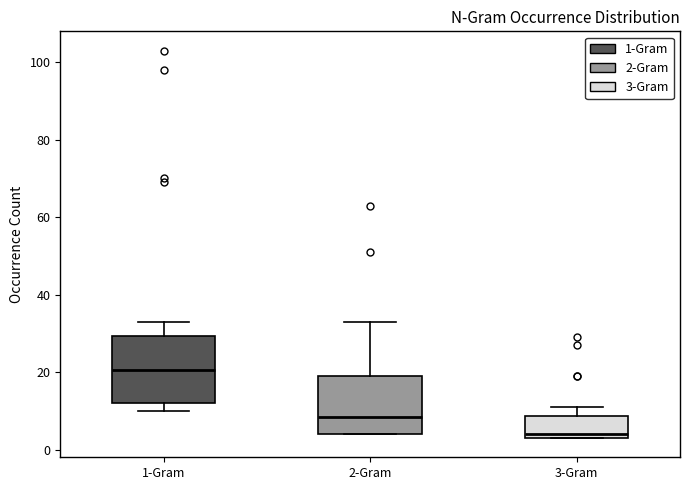

Reading left to right, transcribe this box plot: for each box, give where its median line is, the range the box spans, and where its two whiskers end, as read against the y-axis. The values are not printed on the chart, so give them approximately, as read against the axis.

1-Gram: median 20, box 12 to 30, whiskers 10 to 34
2-Gram: median 8, box 4 to 20, whiskers 4 to 34
3-Gram: median 4 (just above the box's lower edge), box 4 to 8, whiskers 4 to 12